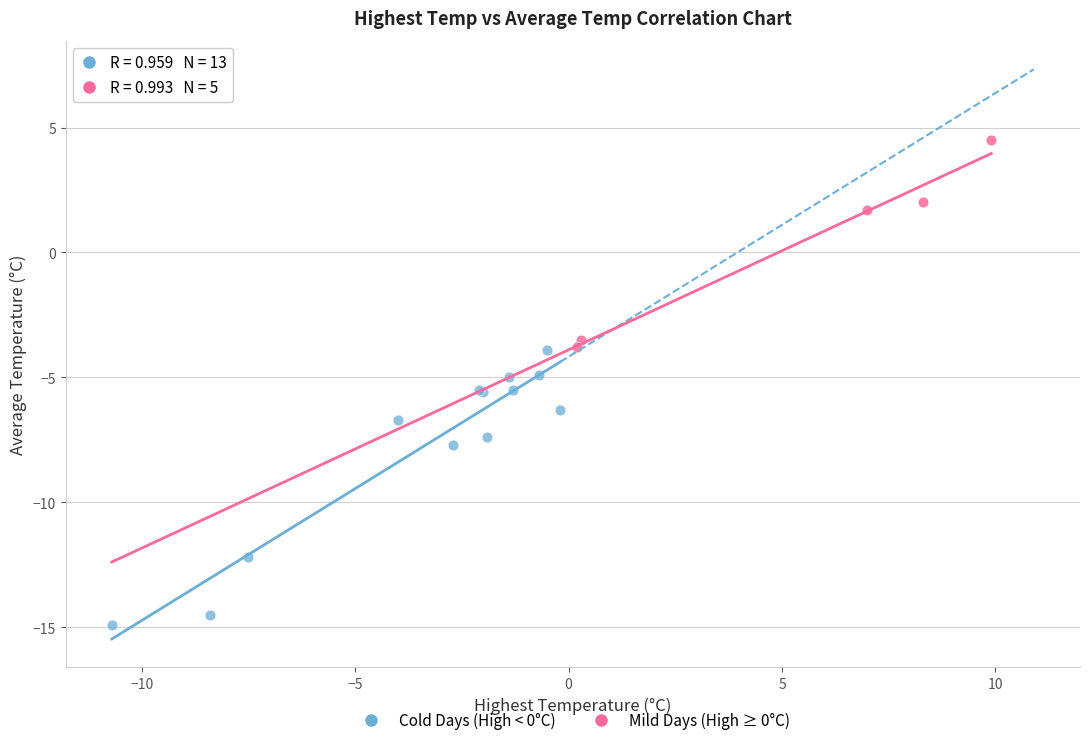

Which series contains the highest Y value?

Mild Days (High ≥ 0°C)